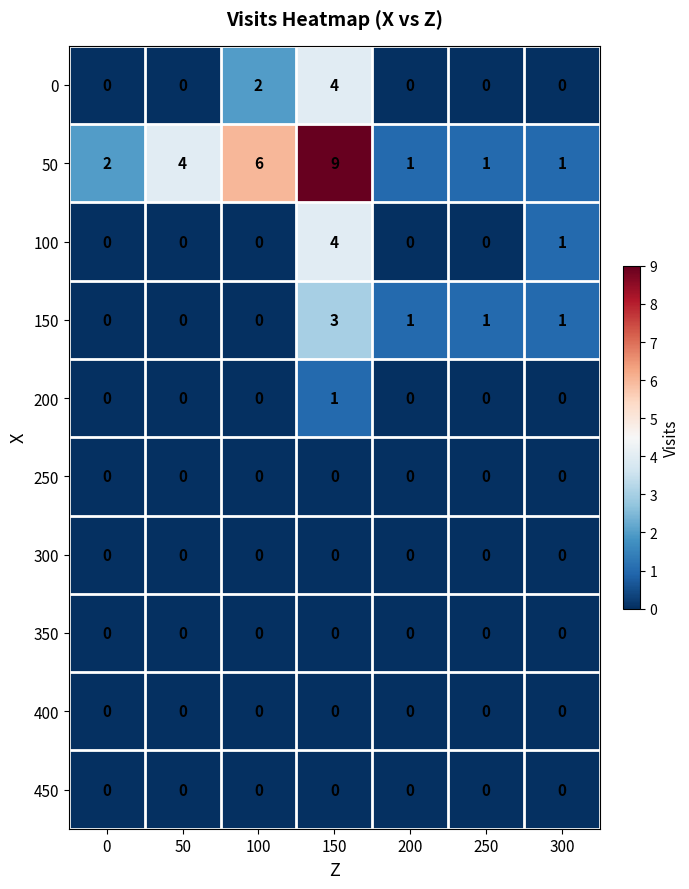

Which label corresponds to the largest value in the chart?

150